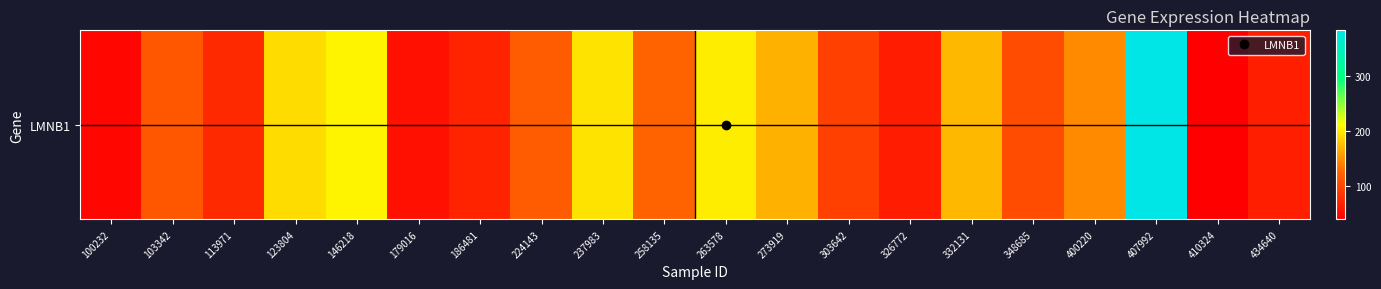

Rank the categories by value from lowest to highest.

410324, 100232, 179016, 326772, 434640, 186481, 113971, 303642, 348685, 103342, 224143, 258135, 400220, 273919, 332131, 123804, 237983, 263578, 146218, 407992